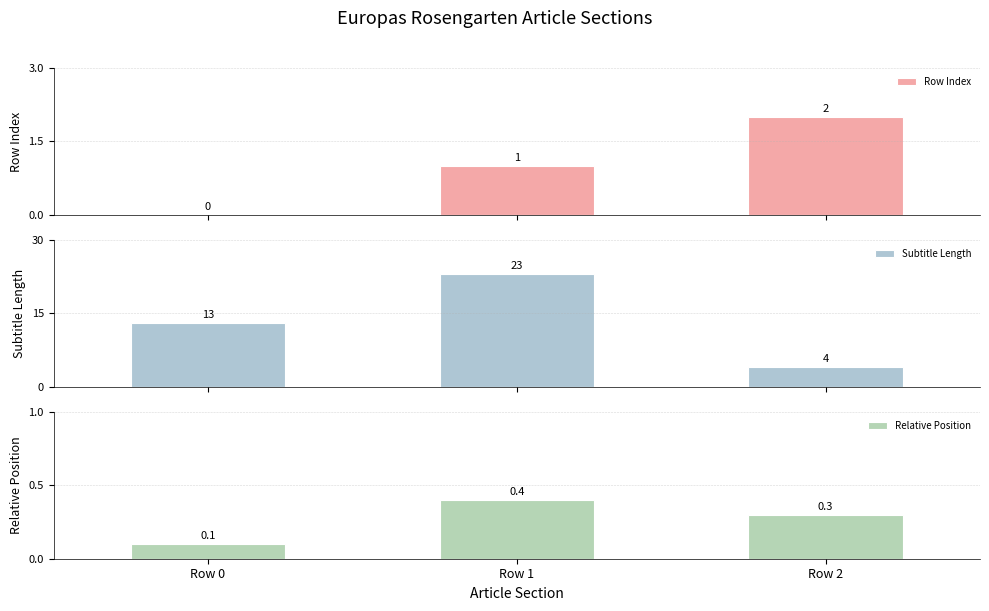

How many categories are shown in the chart?

3